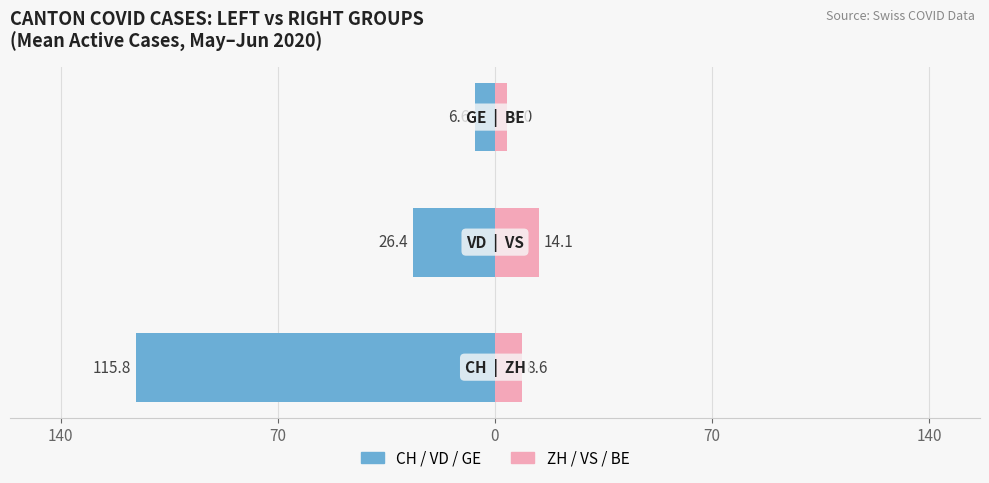

The value of Right Cantons (ZH, VS, BE) at 0 is 4.0. True or false?

True